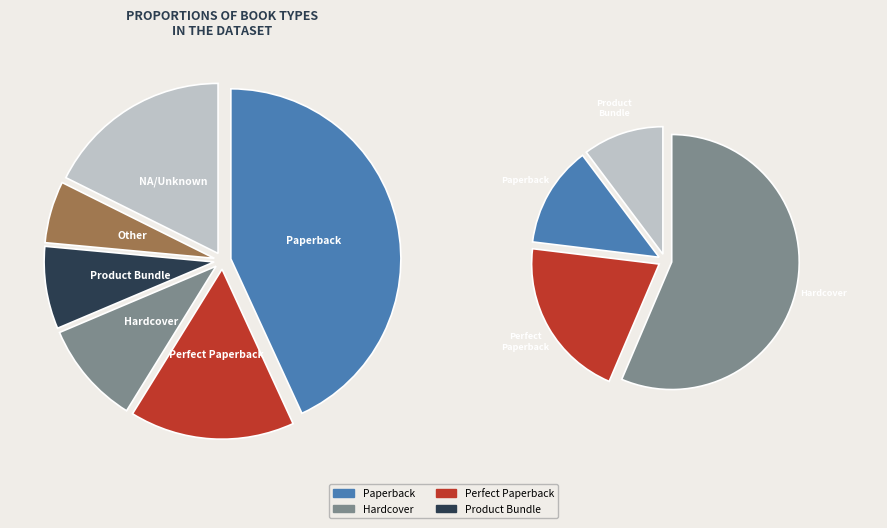

How many slices are in this pie chart?

6